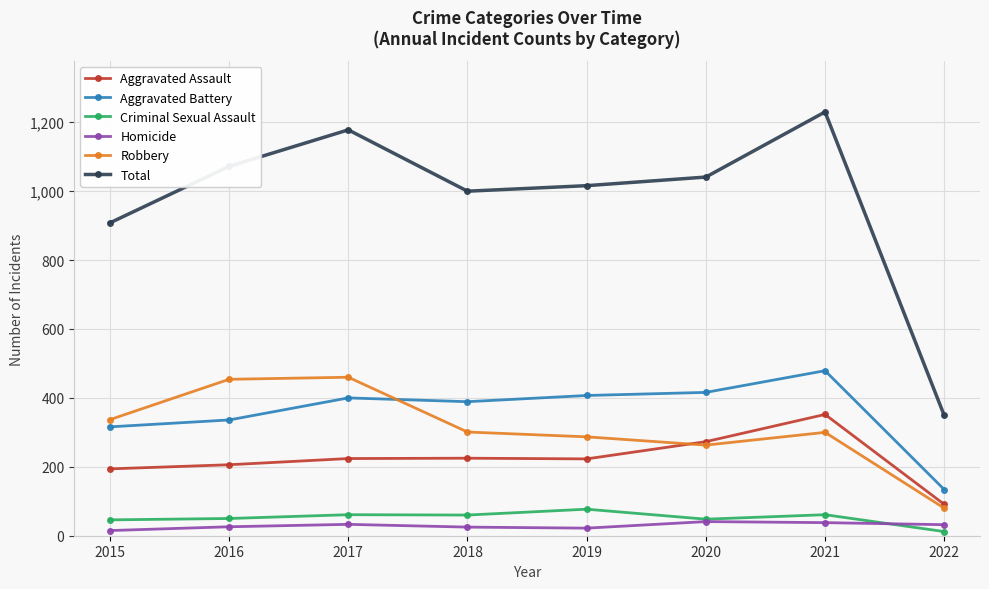

Which series has the widest spread of values?

Total